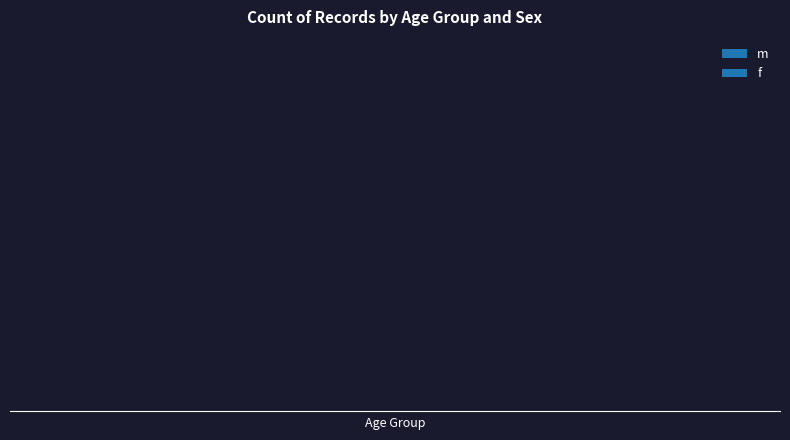

True or false: f has a value of 353420 at ao_wcameo.

False